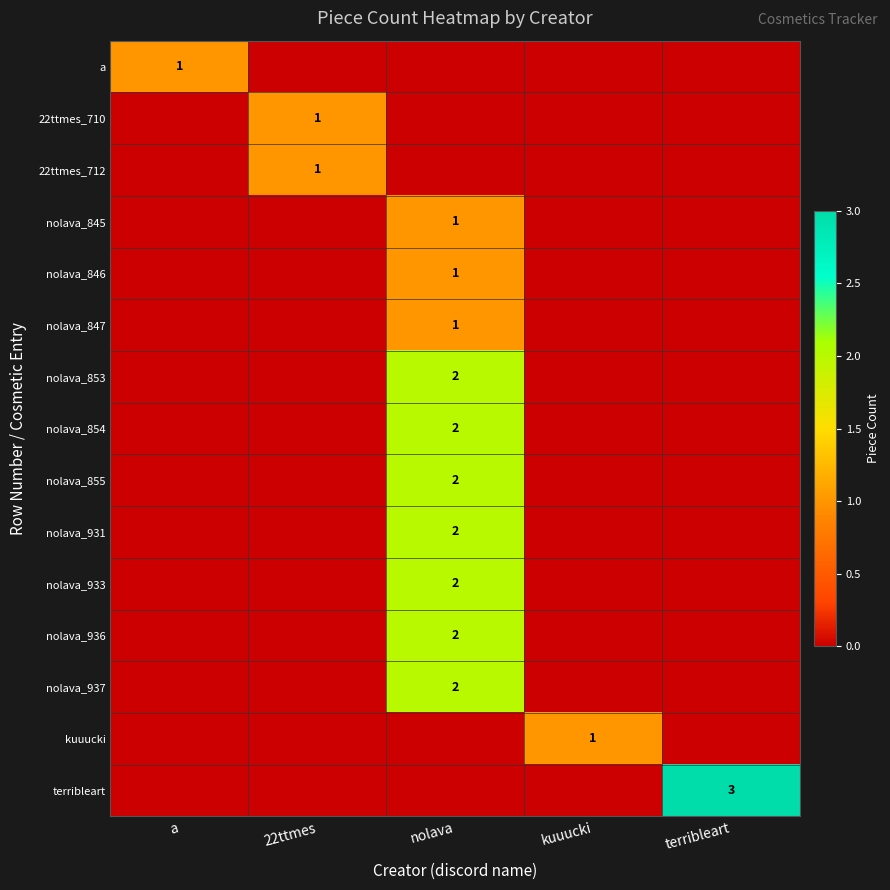

True or false: nolava_936 has a value of 2 at nolava.

True